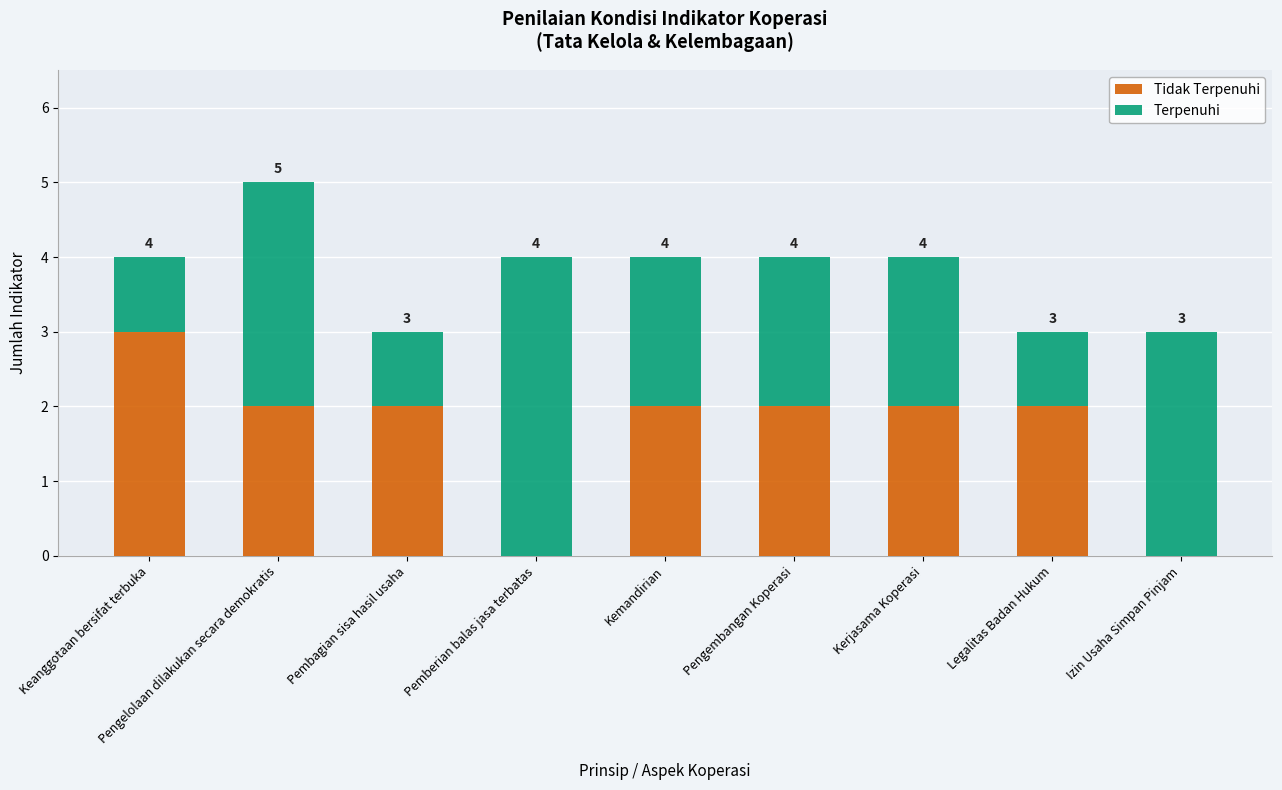

At which category is the sum across all series the highest?

Pengelolaan dilakukan secara demokratis